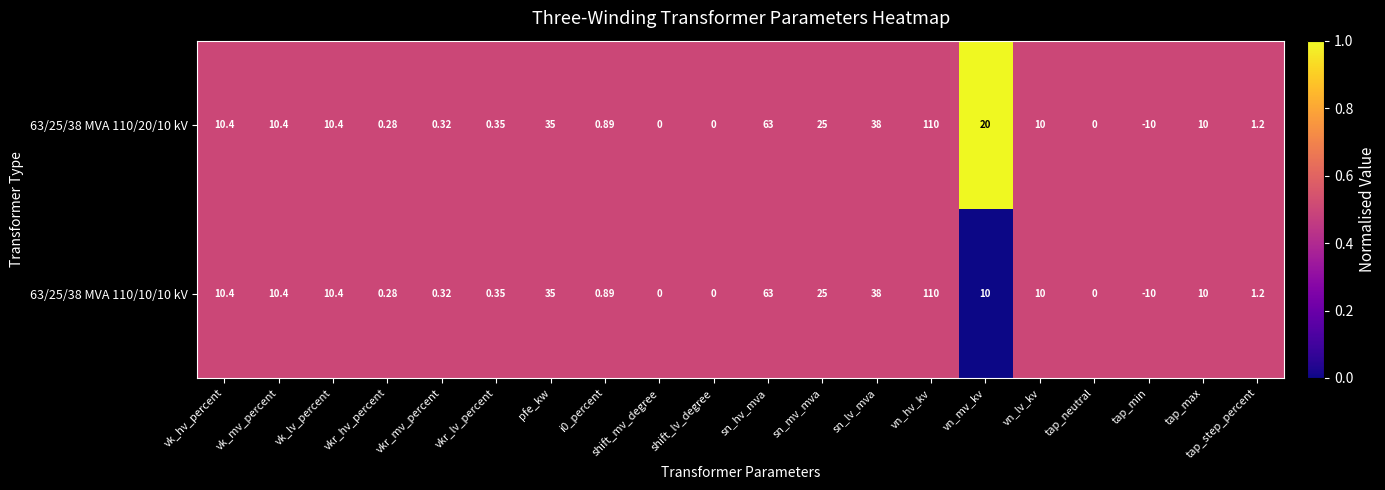

Which category has the highest value across all series?

vn_hv_kv